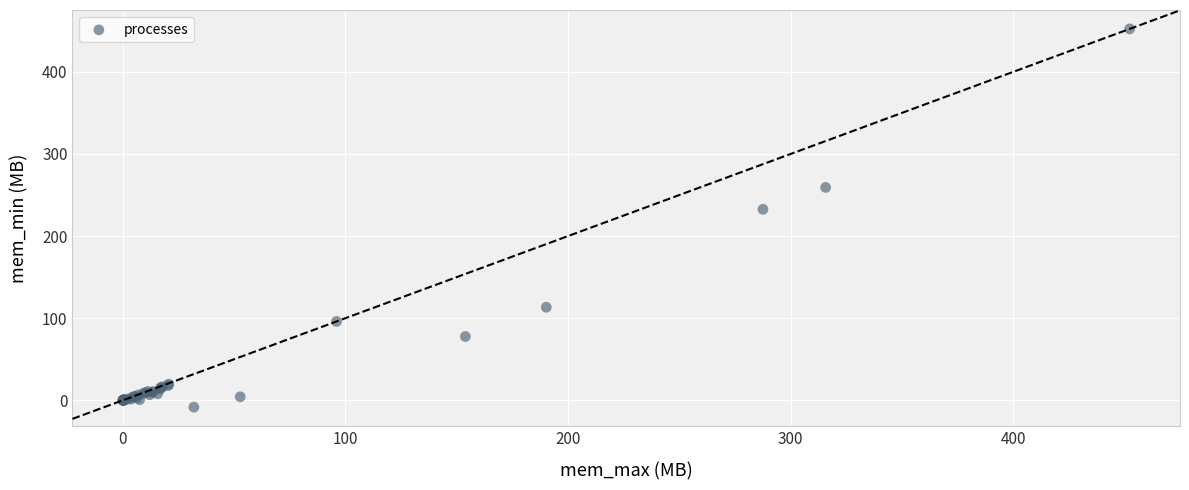

What Y value in the scatter plot is closest to 221?

232.6